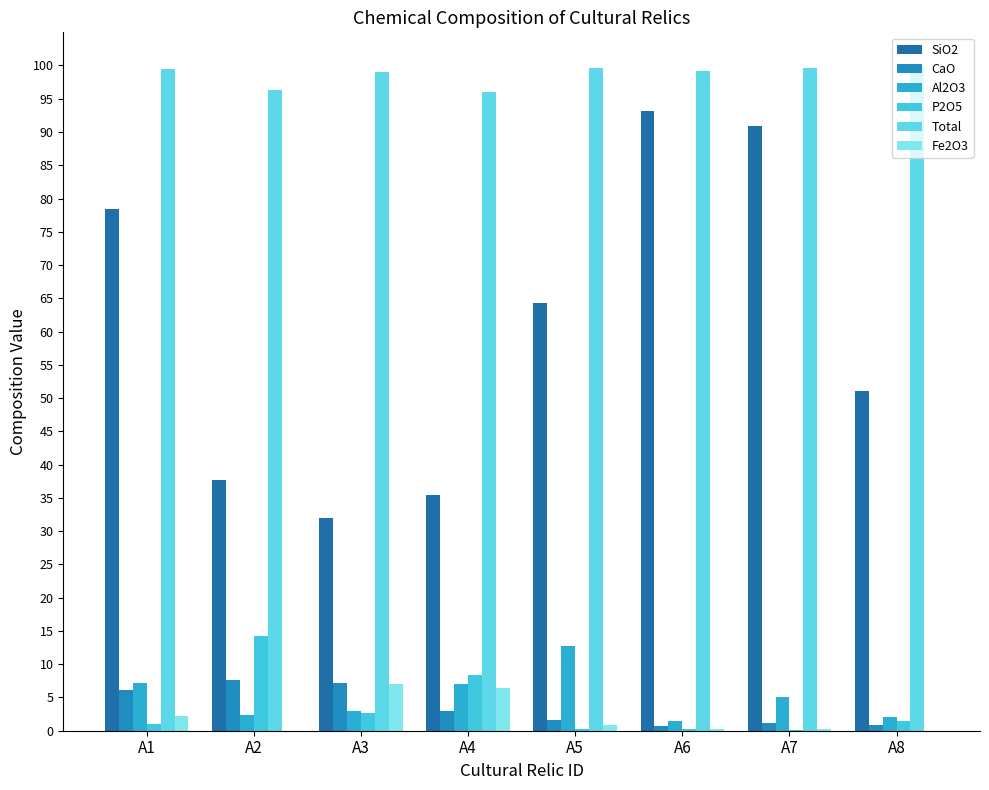

What is the spread (max minus min) of values at A7?

99.5